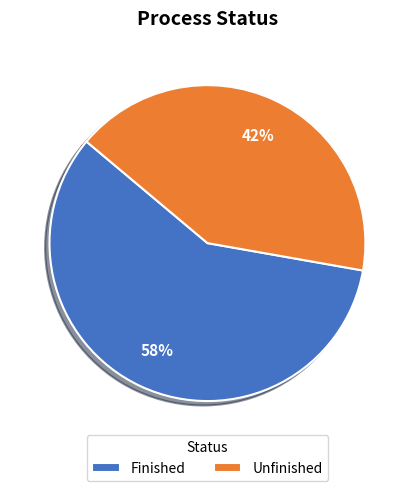

Which slice is the largest?

Finished